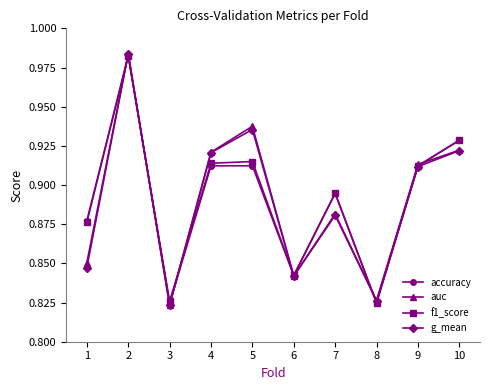

How many lines are shown in the chart?

4